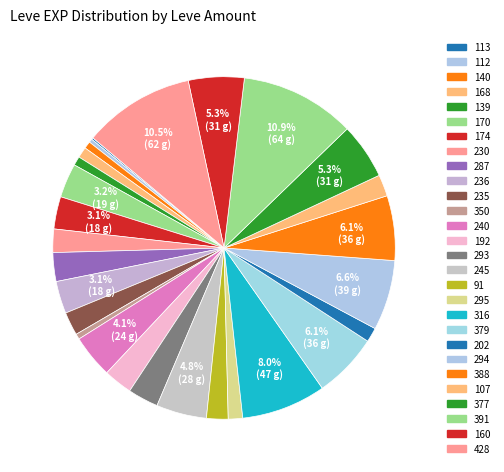

To the nearest percent, what percentage of the pie is 140?

1%